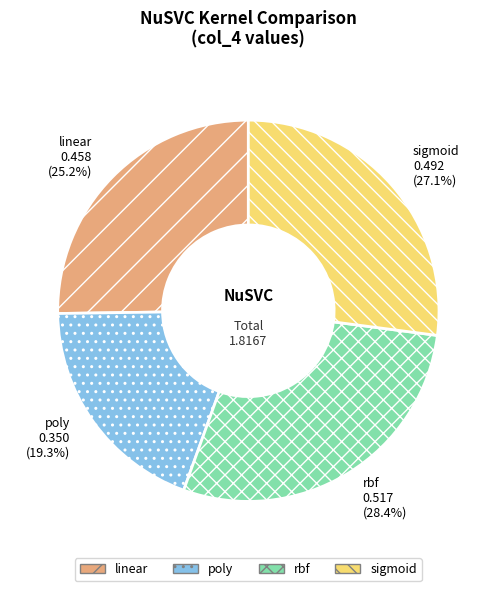

How many segments does this pie chart have?

4